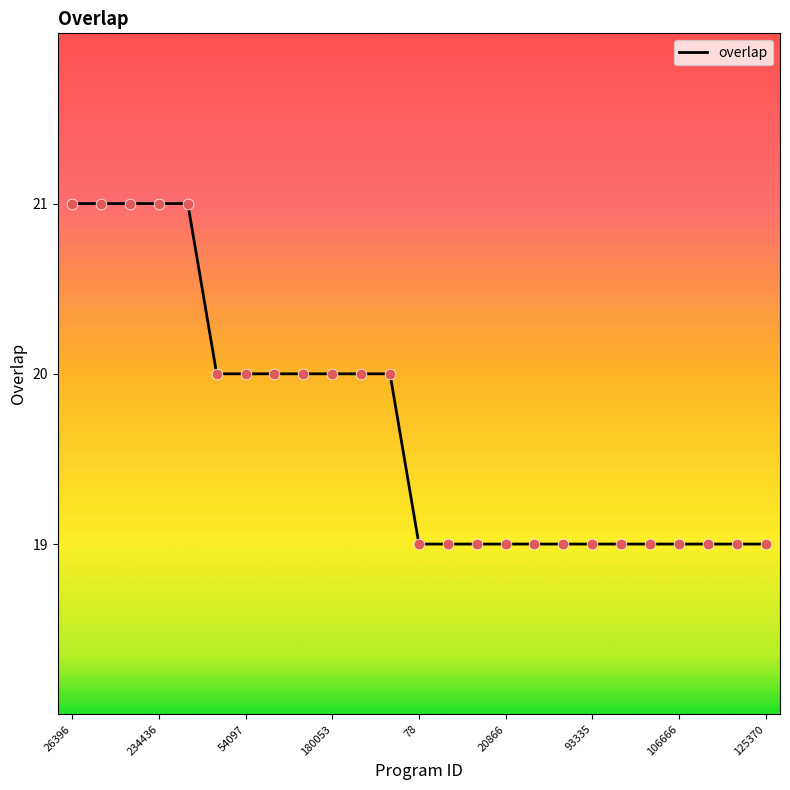

What is the smallest value displayed?

19